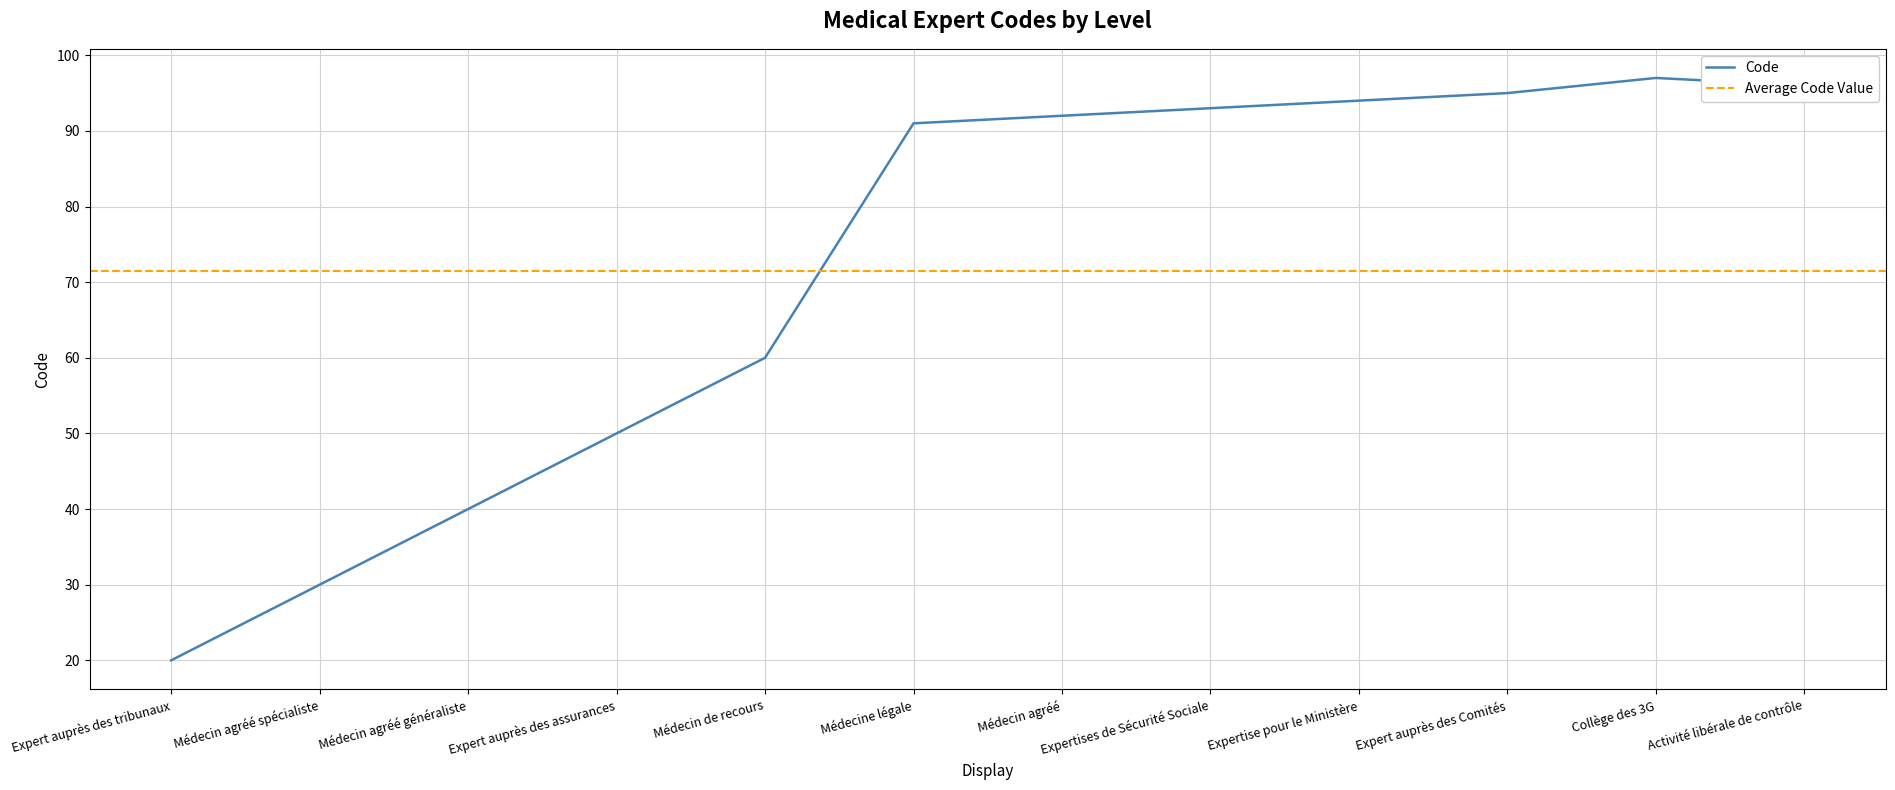

Where is Code nearest to the value 58?

Médecin de recours